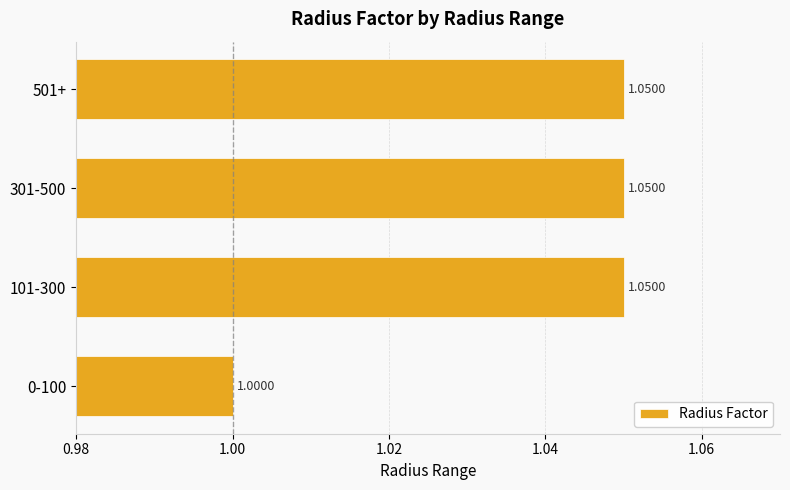

Which category has the lowest value across all series?

0-100